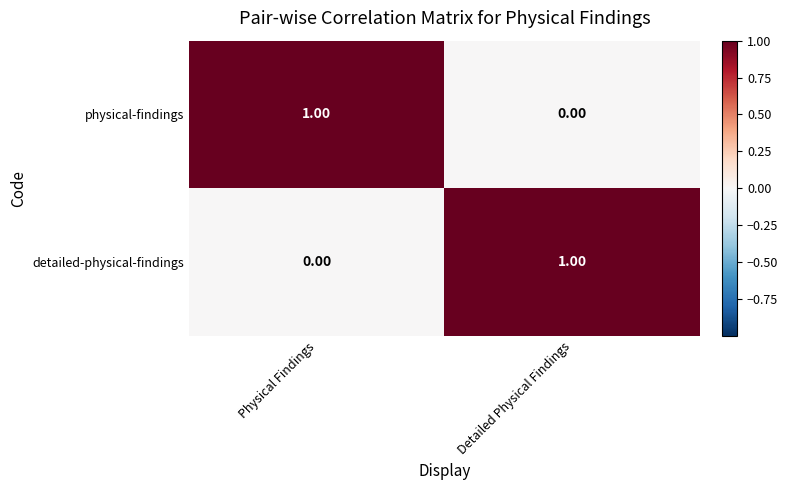

At which label does detailed-physical-findings reach its minimum?

Physical Findings